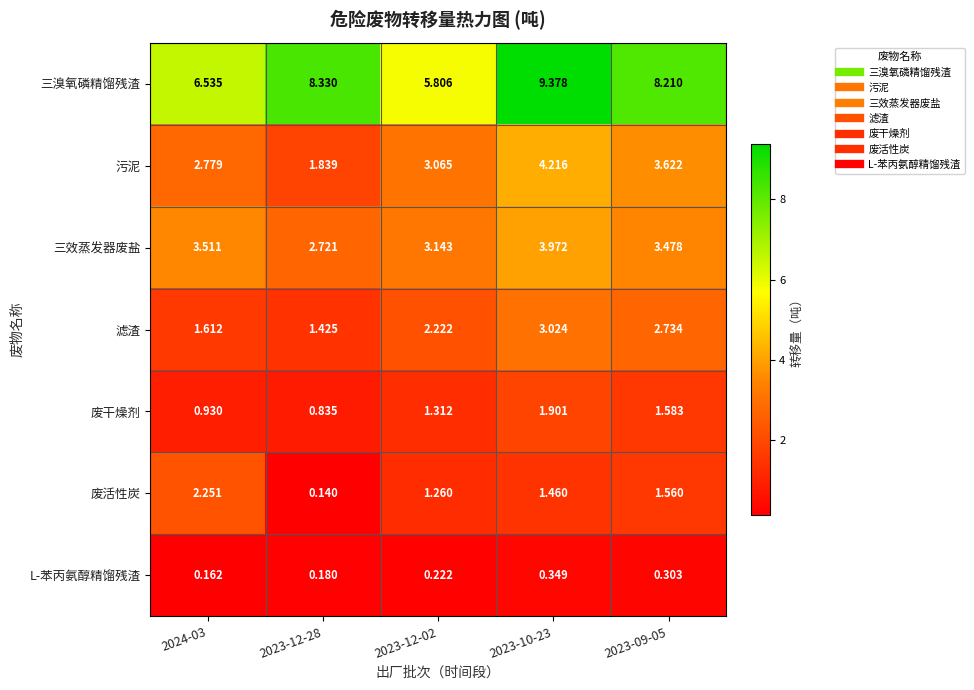

Which series has the largest total across all categories?

三溴氧磷精馏残渣